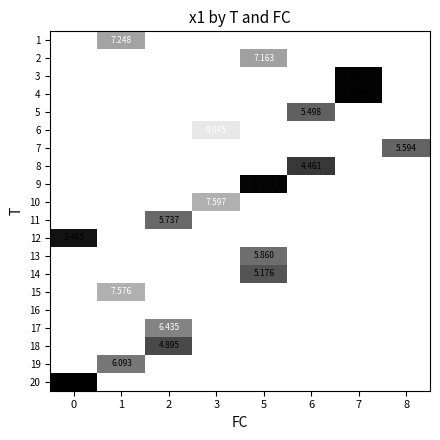

Which category has the highest value across all series?

1